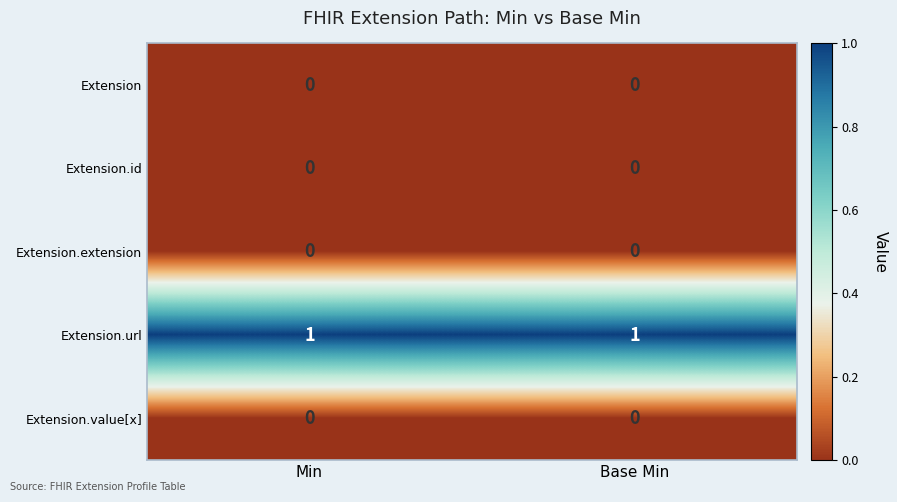

Which series has the largest total across all categories?

Extension.url